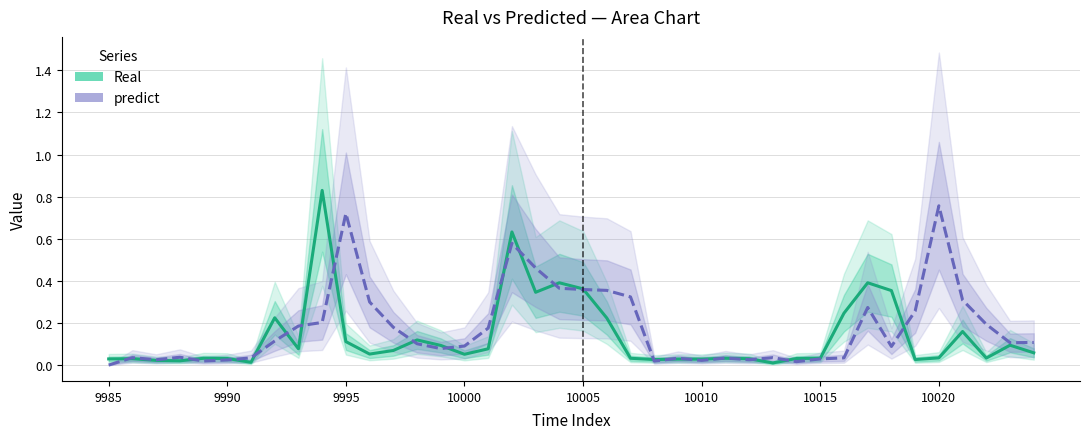

Count the number of categories in the chart.

40